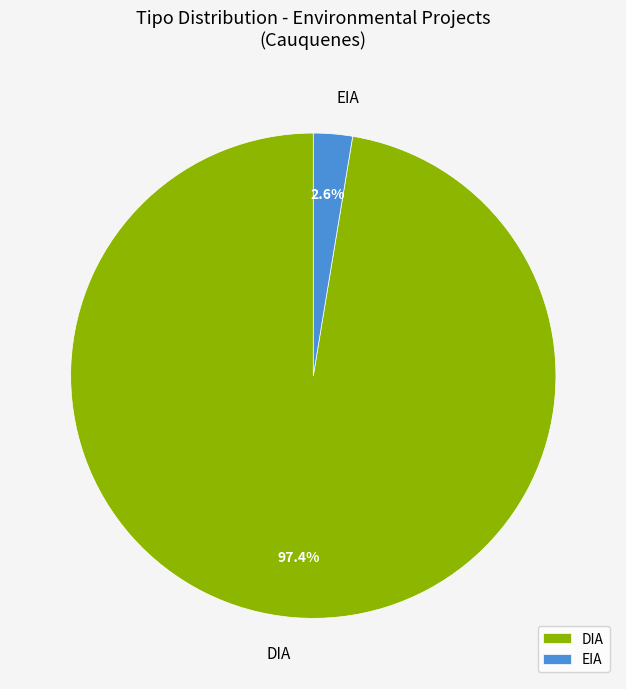

Which has a higher value, EIA or DIA?

DIA